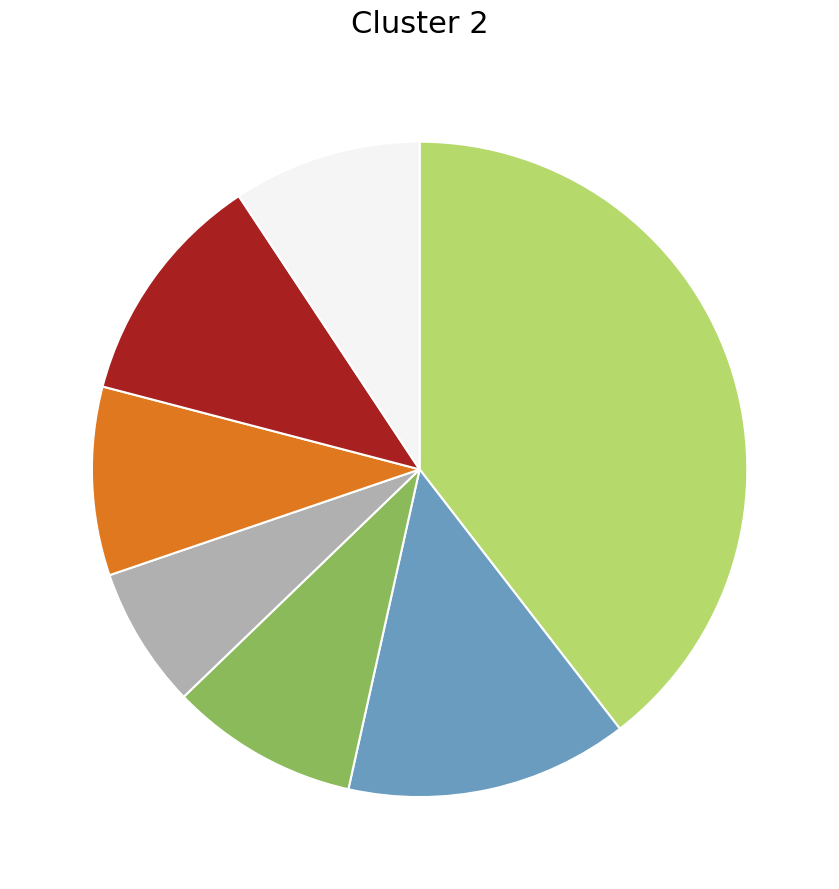

Does any single category account for the majority?

No